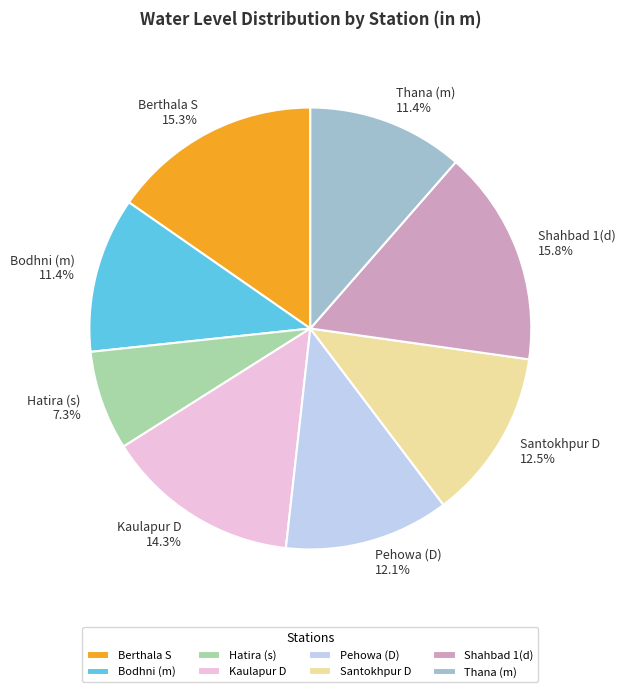

The Kaulapur D slice represents 14% of the pie. True or false?

True